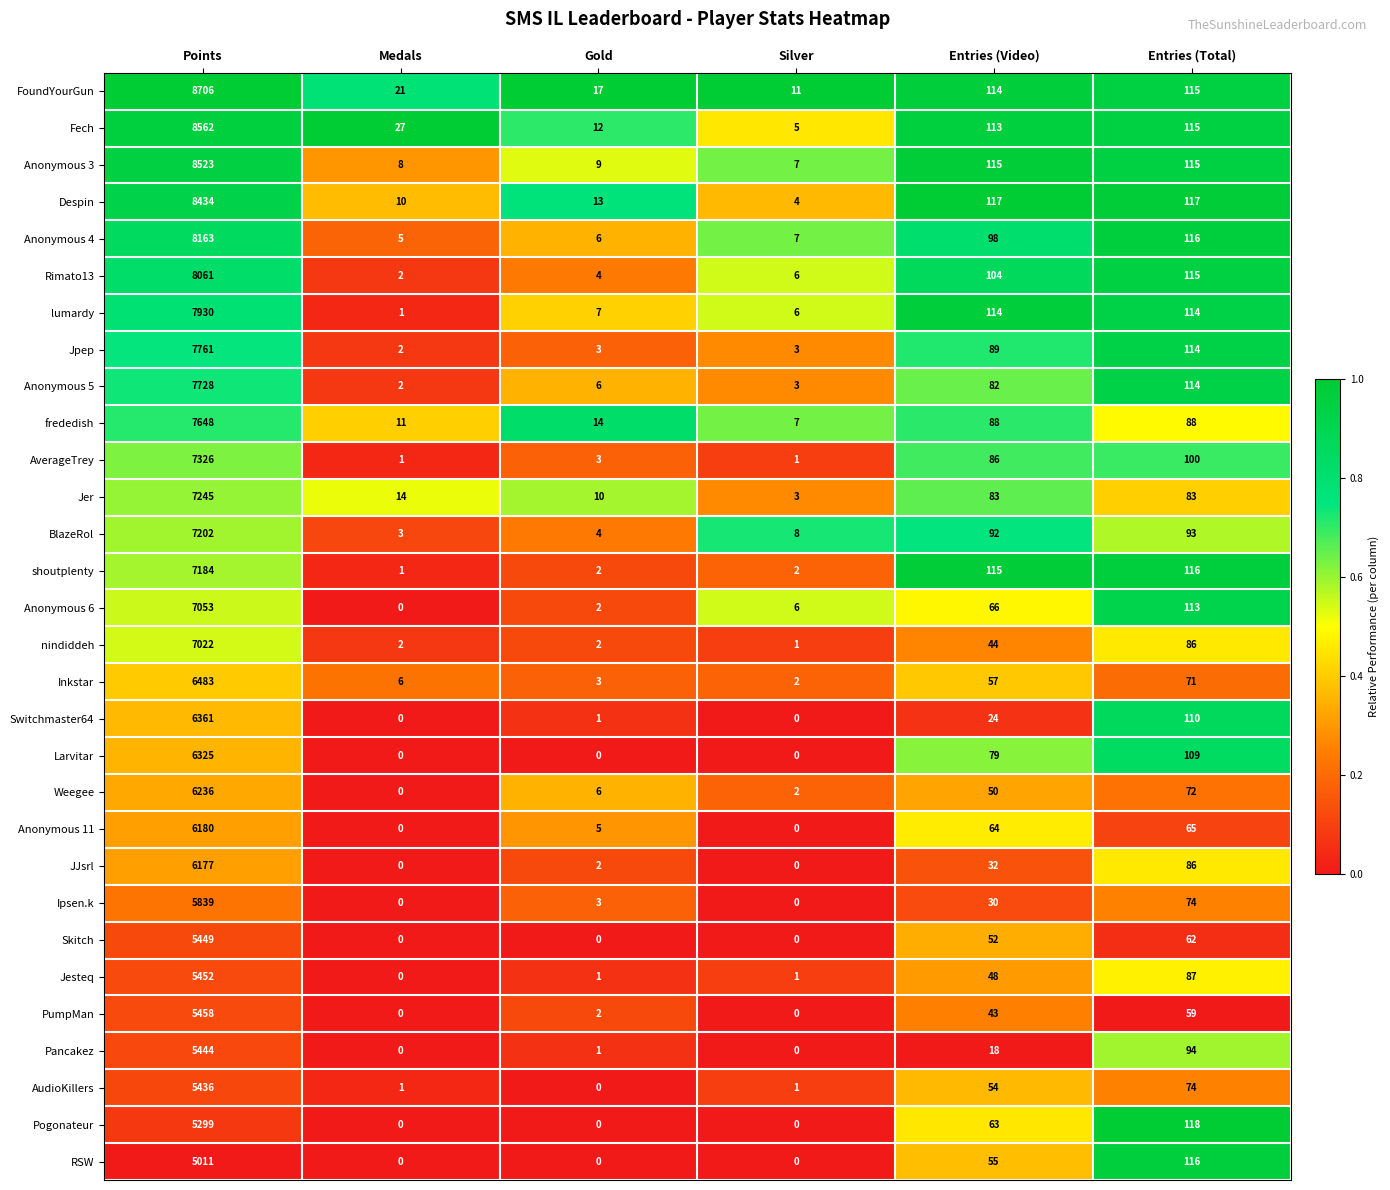

At which label does Anonymous 4 first exceed 98?

Points